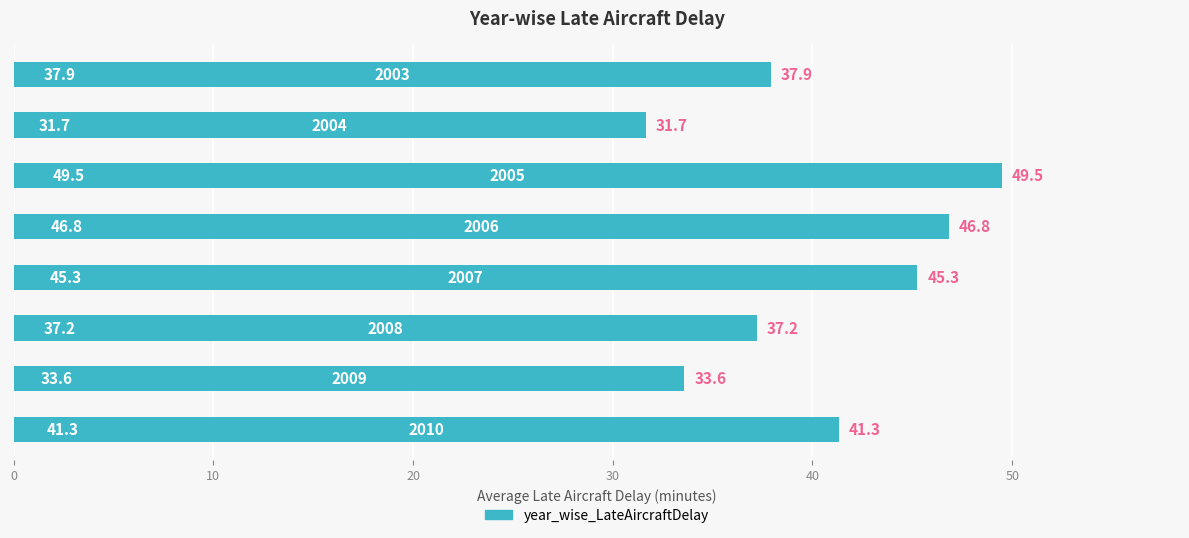

What is the average value?

40.4